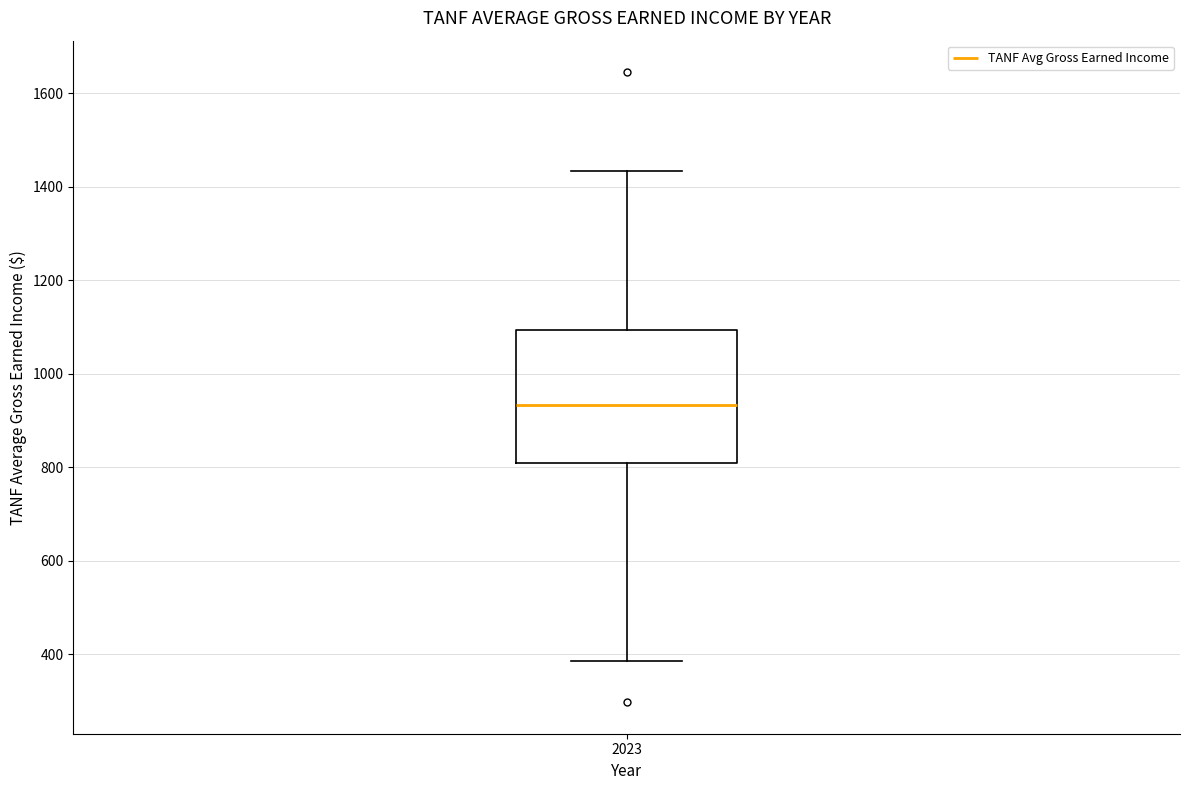

Transcribe this box plot: give where the median line is, the range the box spans, and where the two whiskers end, as read against the y-axis. The values are not printed on the chart, so give them approximately, as read against the axis.

median 940, box 800 to 1100, whiskers 380 to 1440